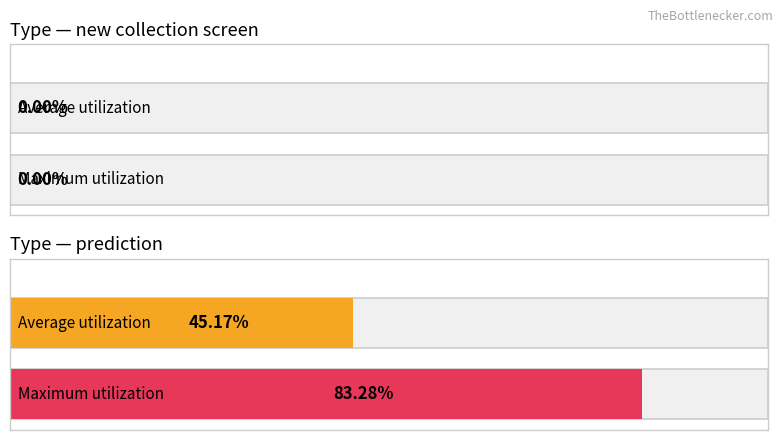

Which series has the widest spread of values?

Maximum utilization